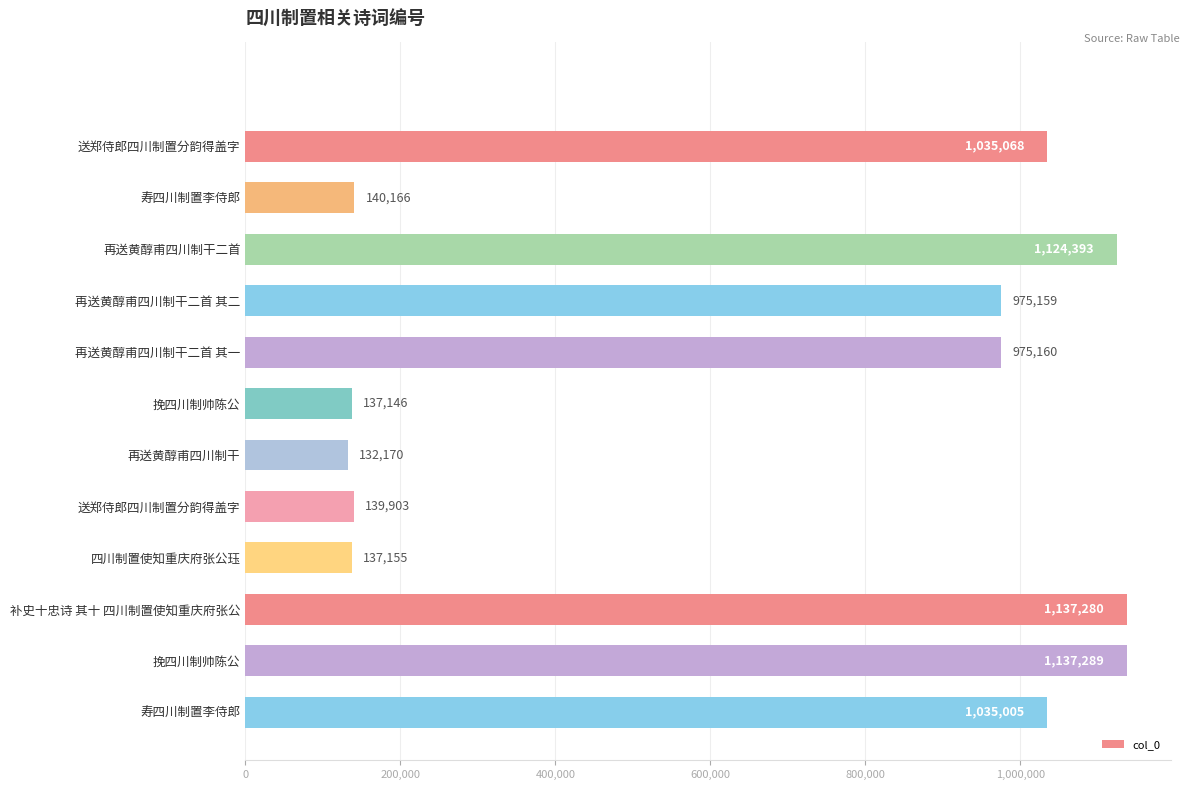

What is the change in value from 再送黄醇甫四川制干 to 四川制置使知重庆府张公珏?

+4985